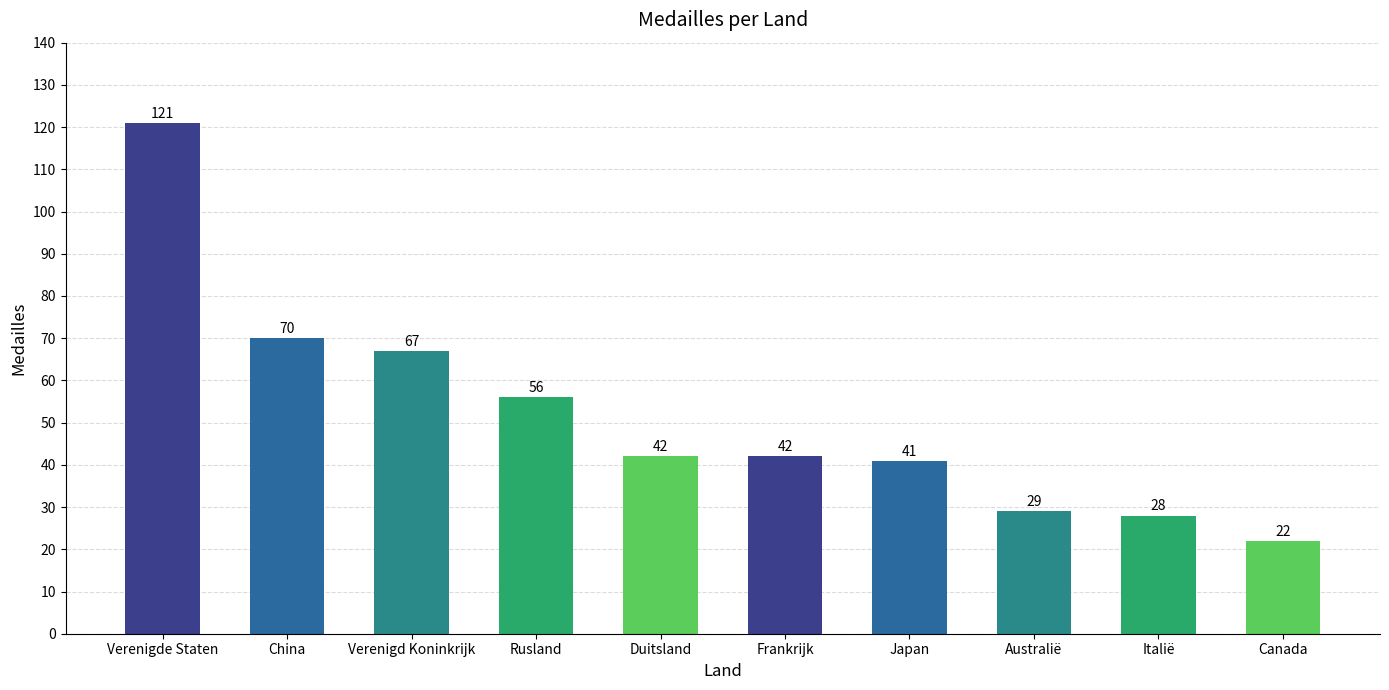

True or false: the data shows 121 at Verenigde Staten.

True